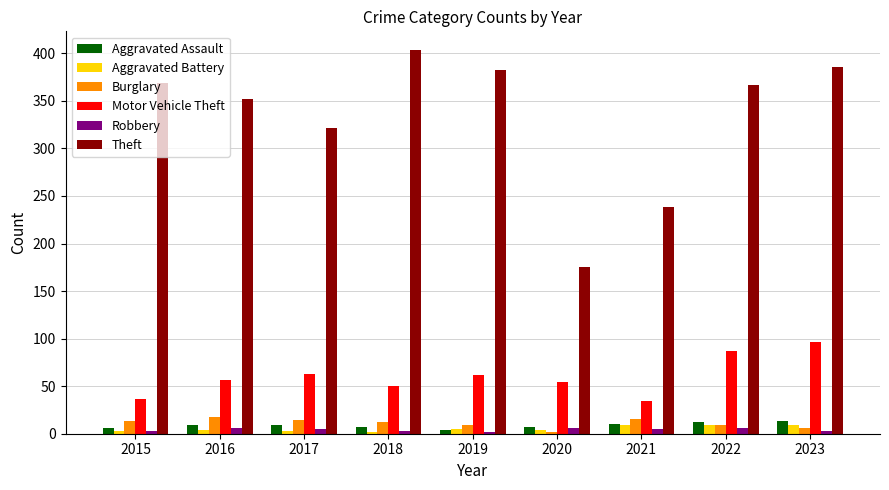

At how many categories does at least one series exceed 395?

1